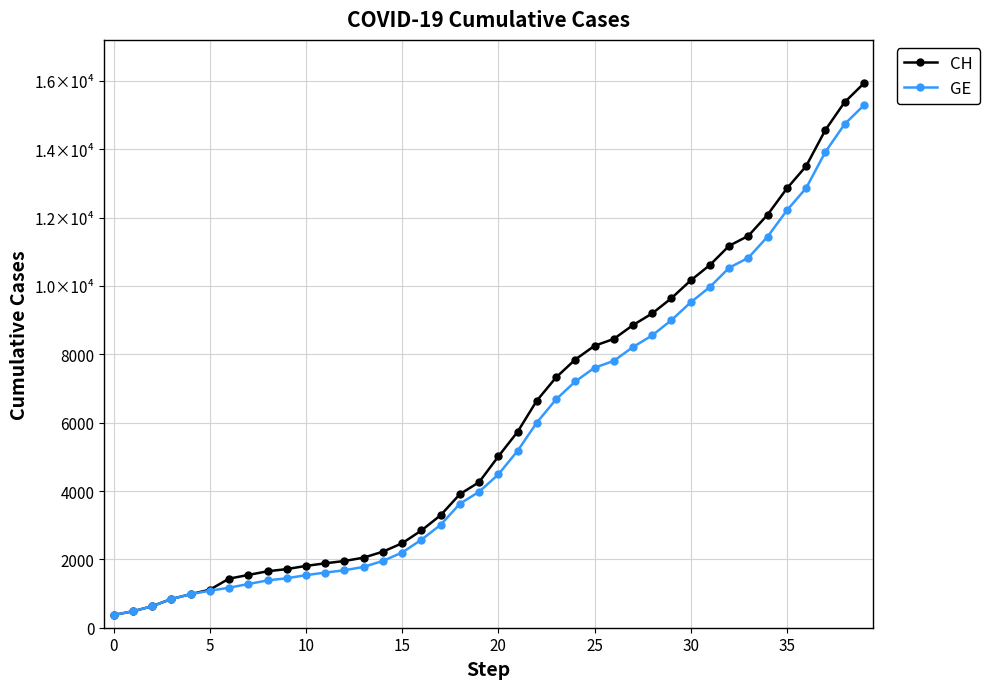

Which series has the largest total across all categories?

CH